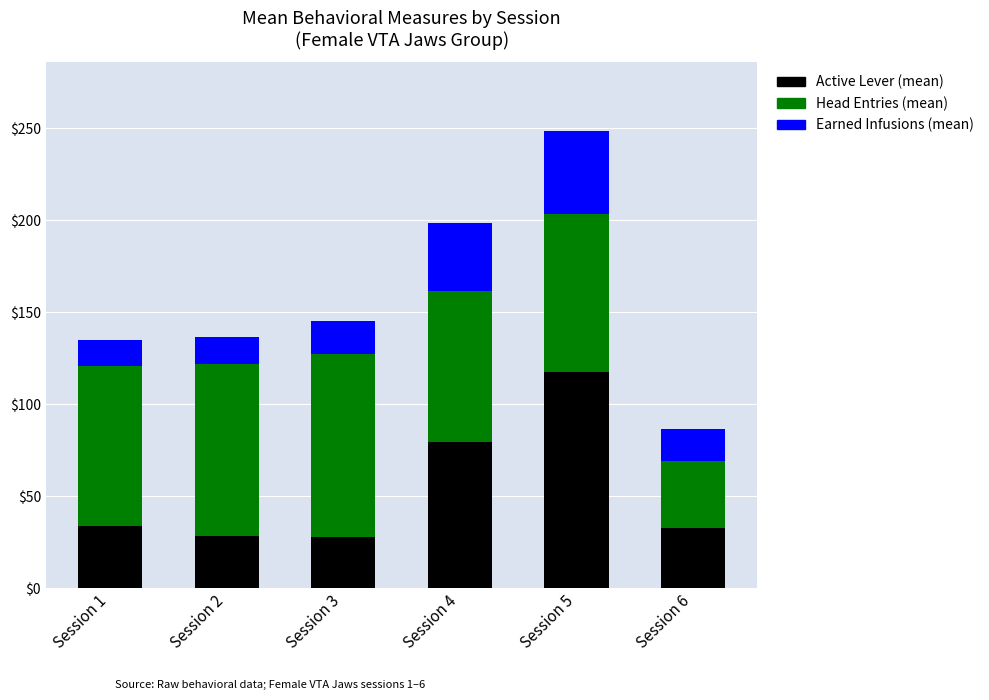

How many data points does each series have?

6